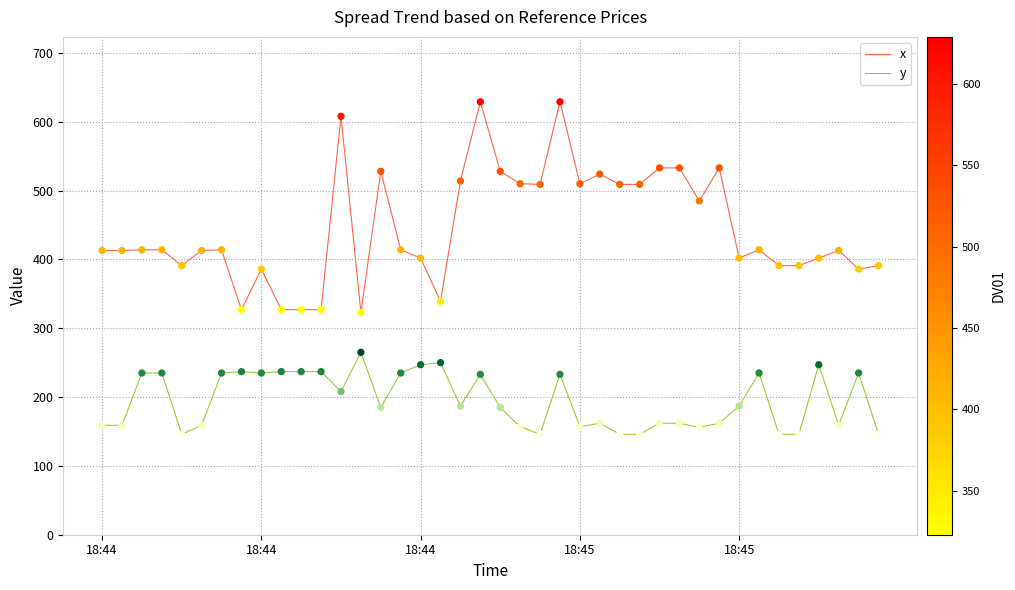

Which series has the largest total across all categories?

x